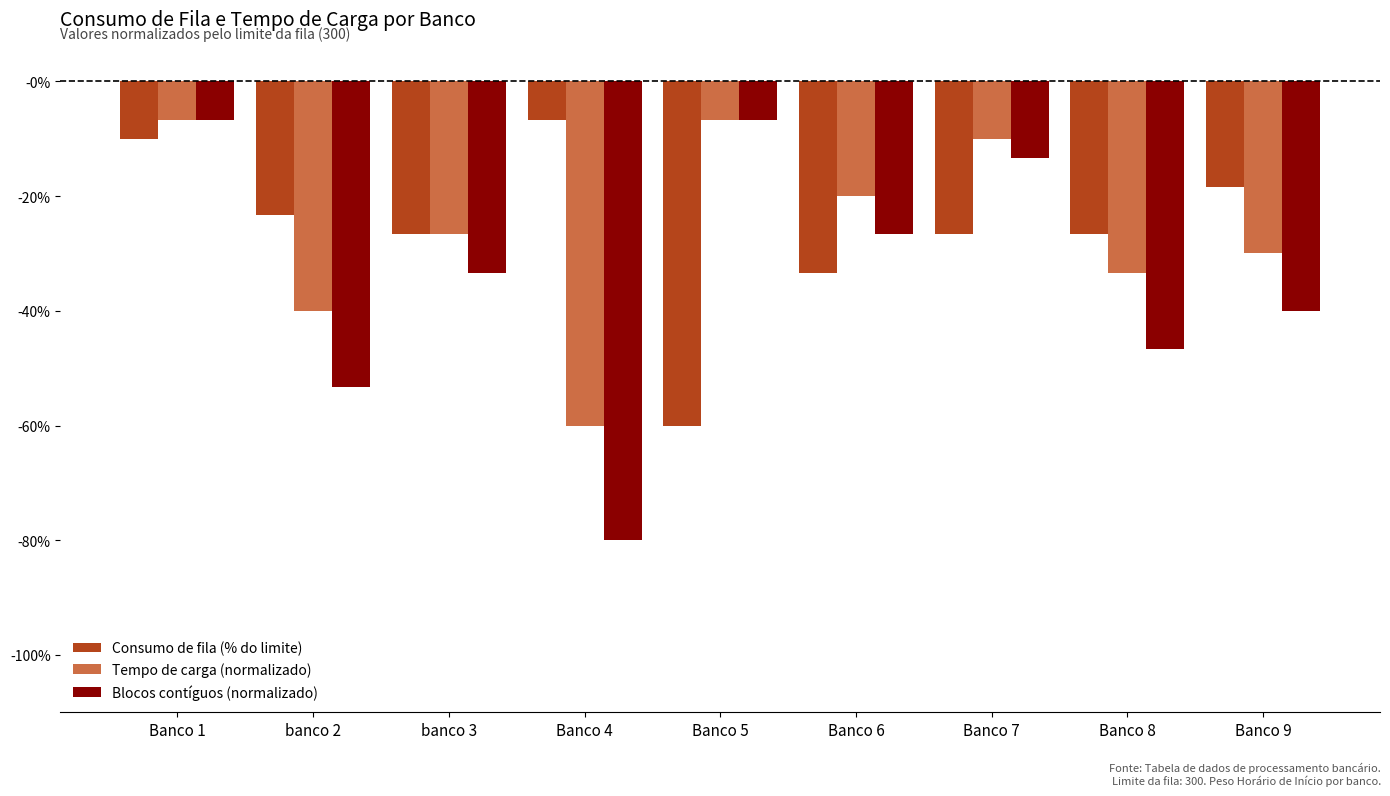

Is the value of Blocos contíguos (normalizado) at Banco 7 greater than the value of Tempo de carga (normalizado) at Banco 7?

No